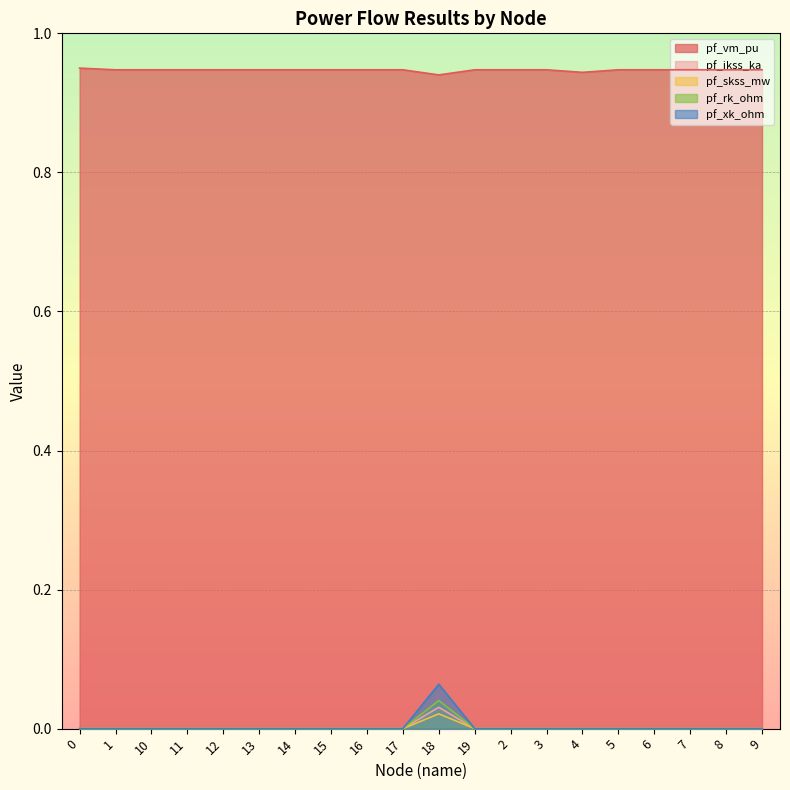

The value of pf_ikss_ka at 0 is 0.0. True or false?

True